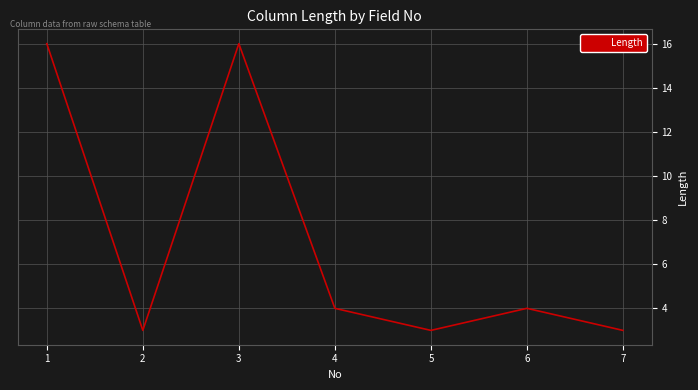

At which category does the data reach its first local peak?

3